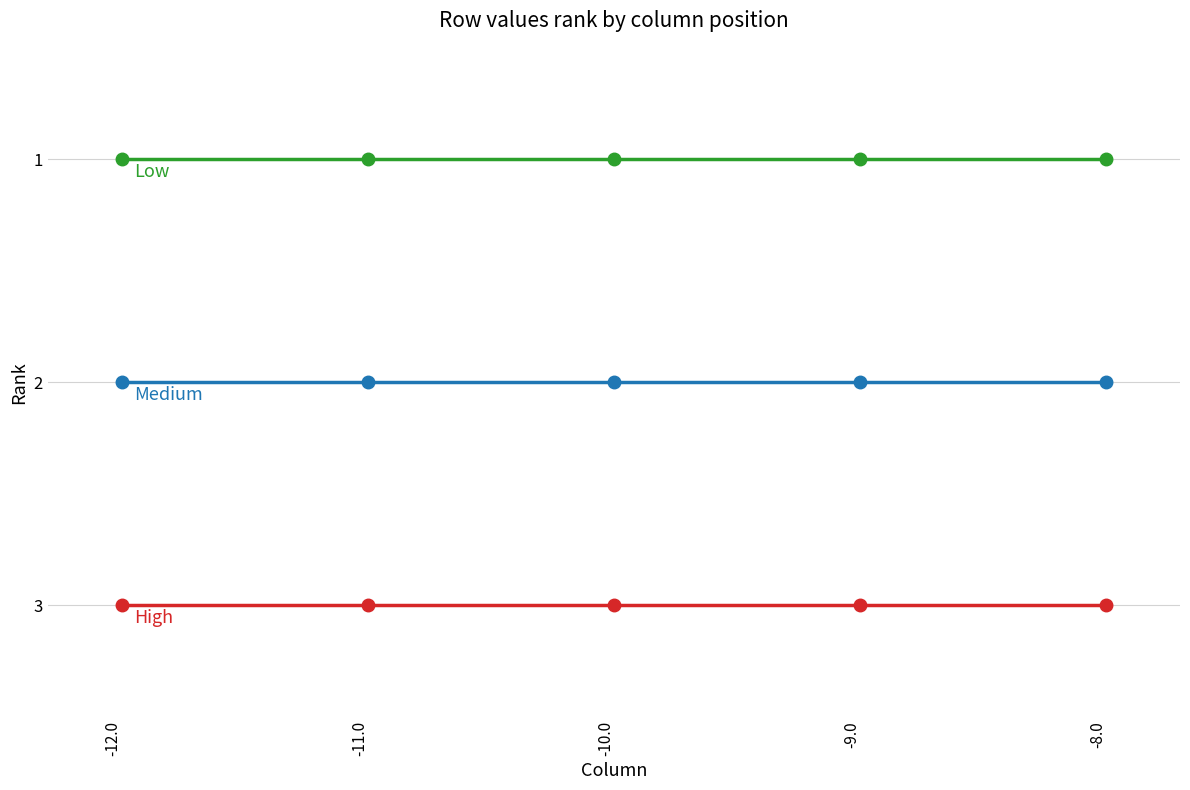

What is the maximum value shown in the chart?

3